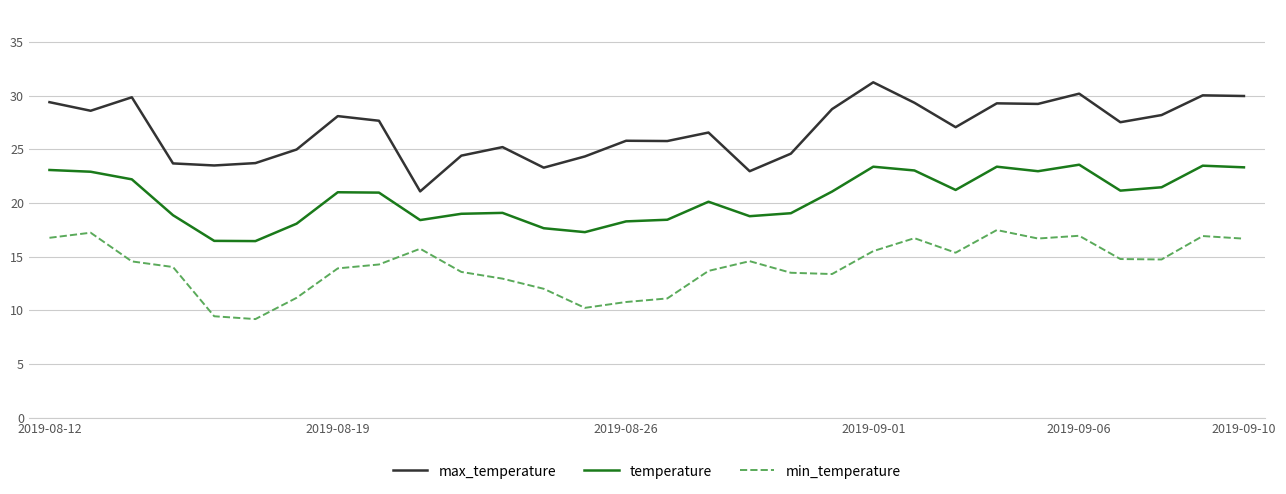

True or false: min_temperature and temperature intersect in this chart.

False